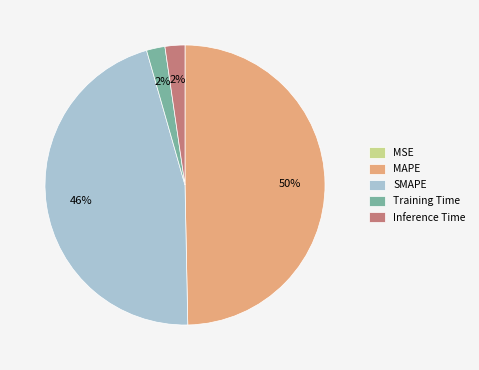

To the nearest percent, what is the average slice percentage?

20%